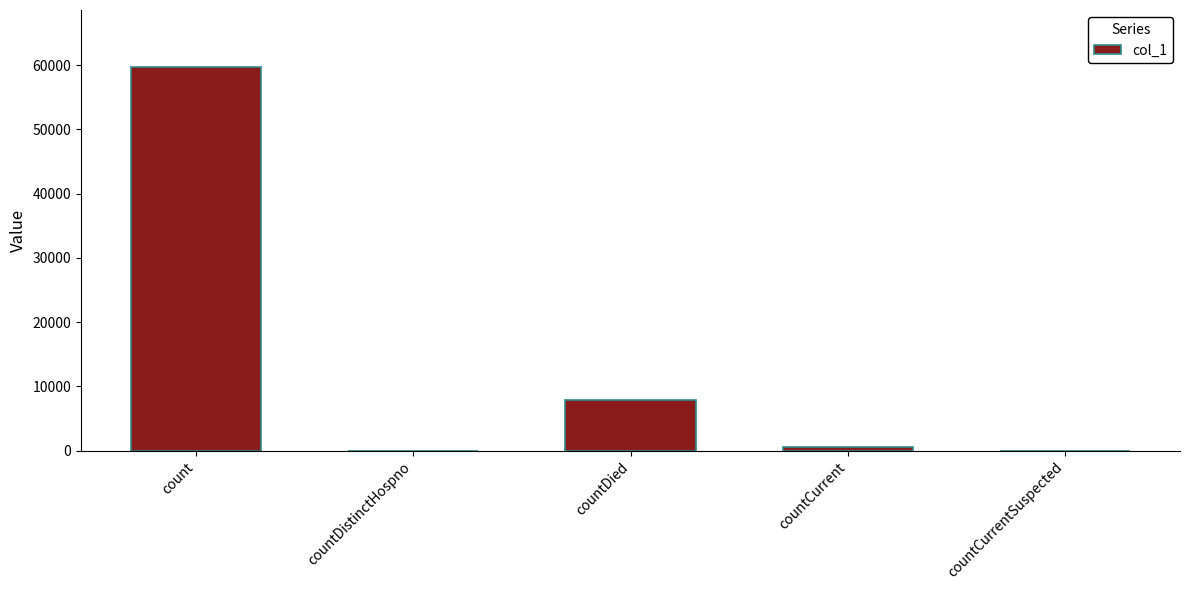

Between countDied and countDistinctHospno, which is larger?

countDied